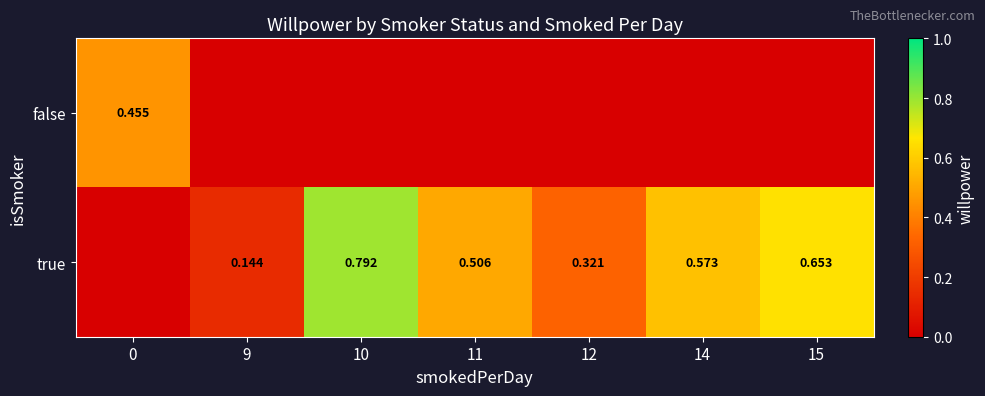

Is the value of false at 0 greater than the value of true at 14?

No